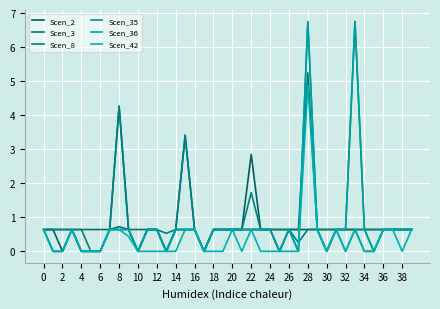

How many lines are shown in the chart?

6